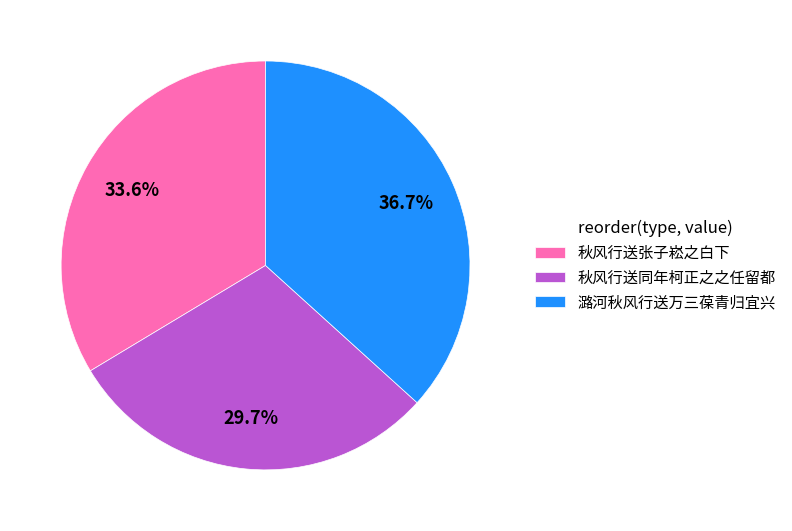

What is the ratio of the value at 秋风行送同年柯正之之任留都 to the value at 秋风行送张子崧之白下?

0.9